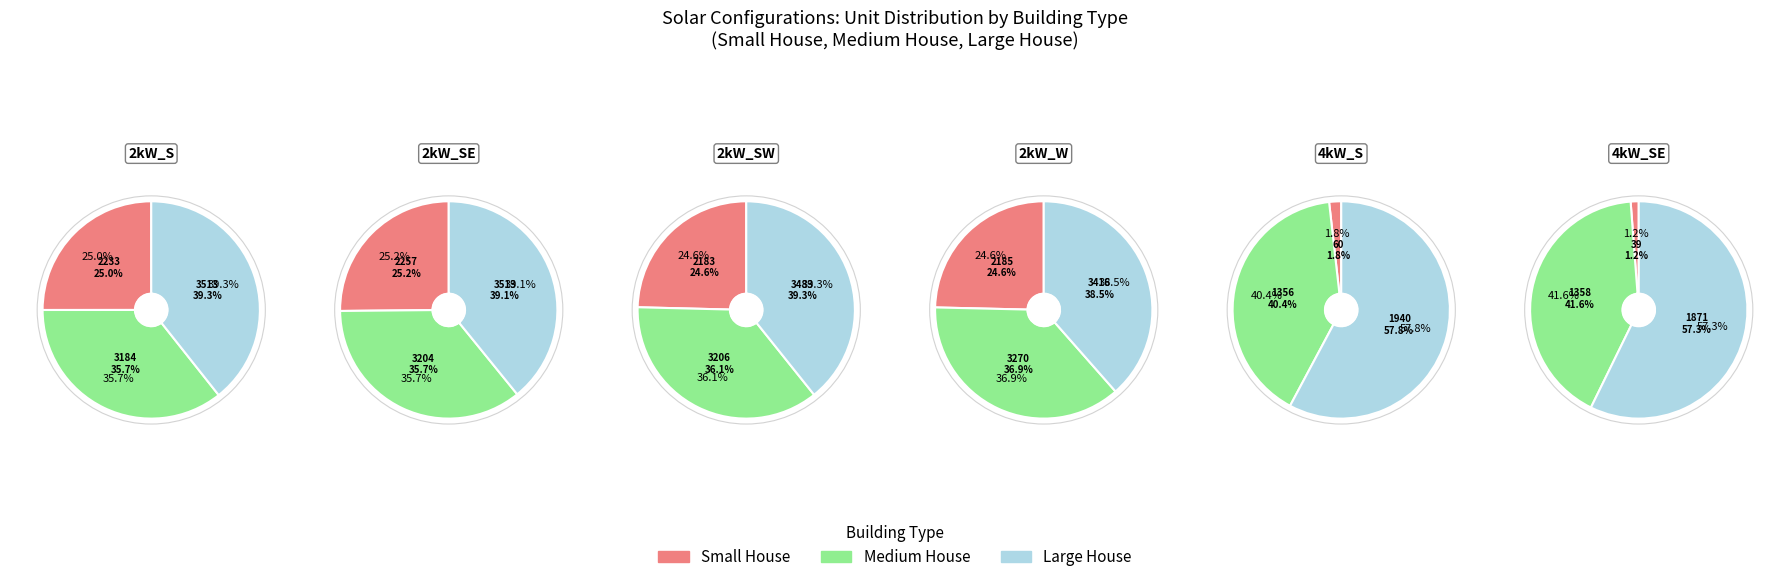

What is the spread (max minus min) of values at 2kW_W?

1231